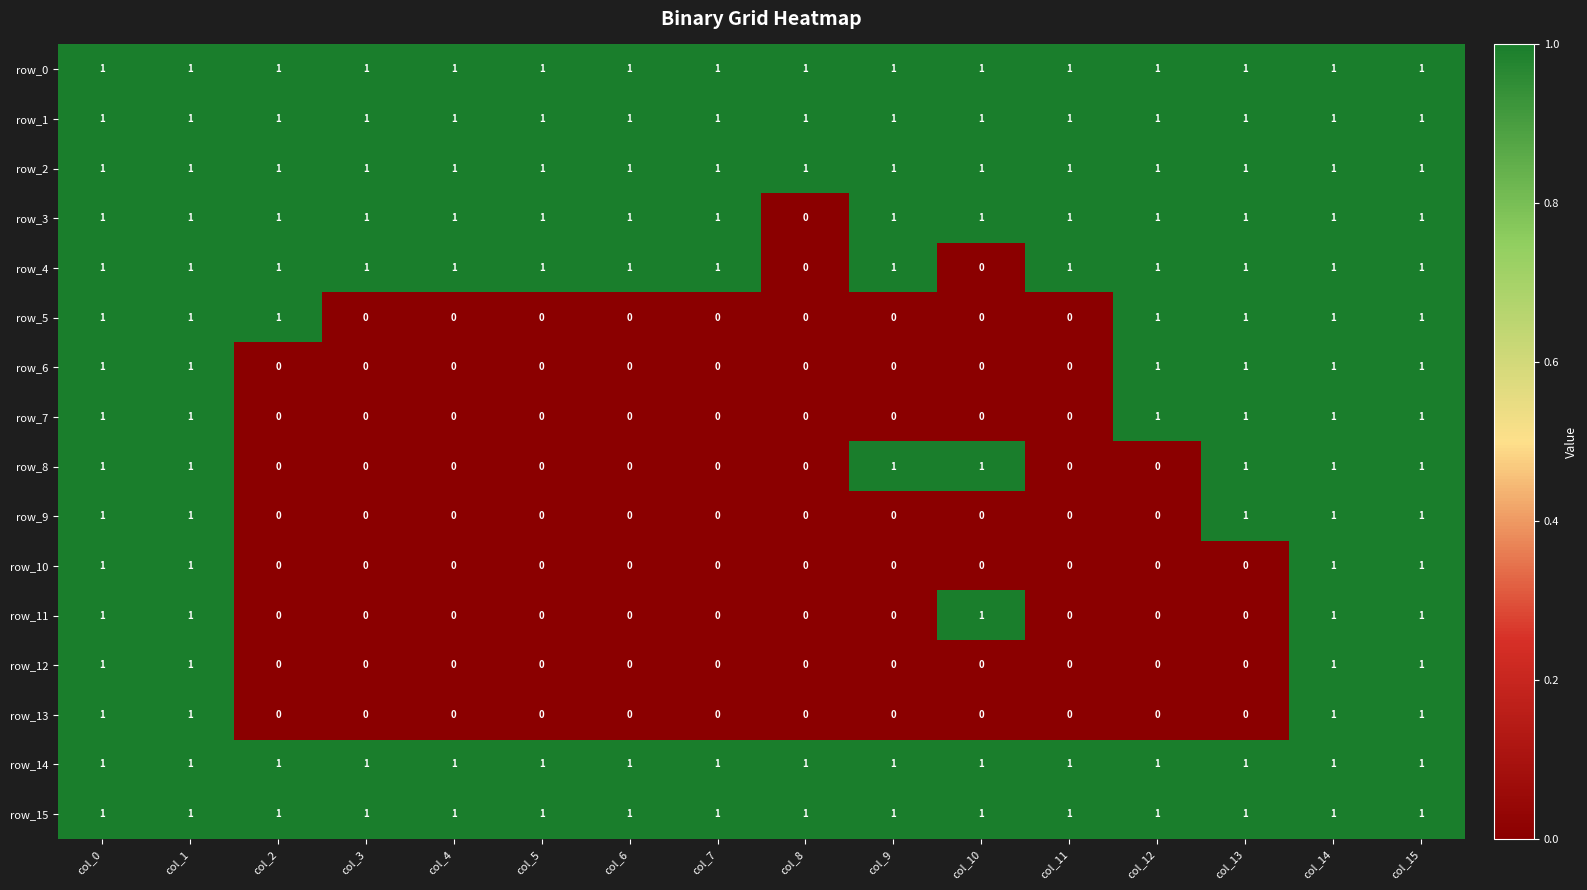

How many row_3 values are between 1 and 2?

15